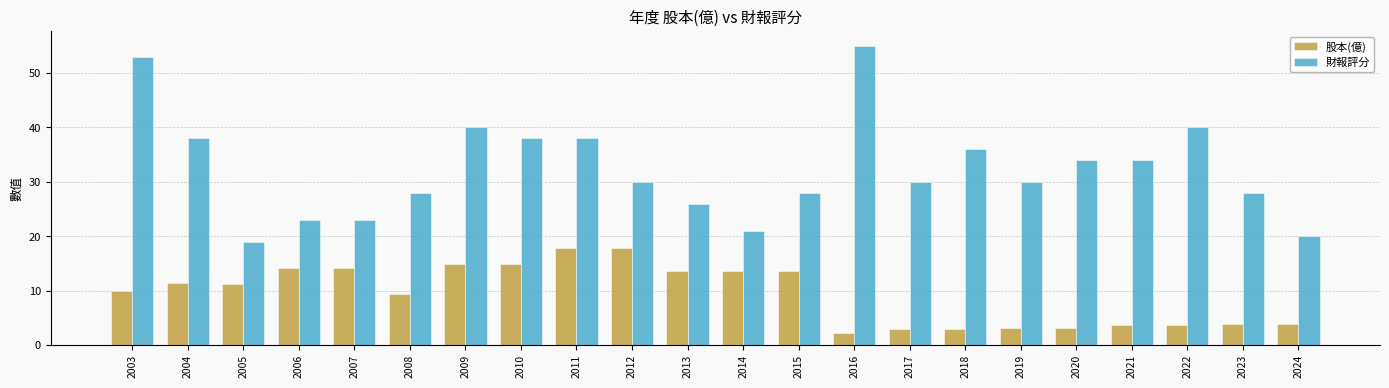

What is the greatest value displayed?

55.0